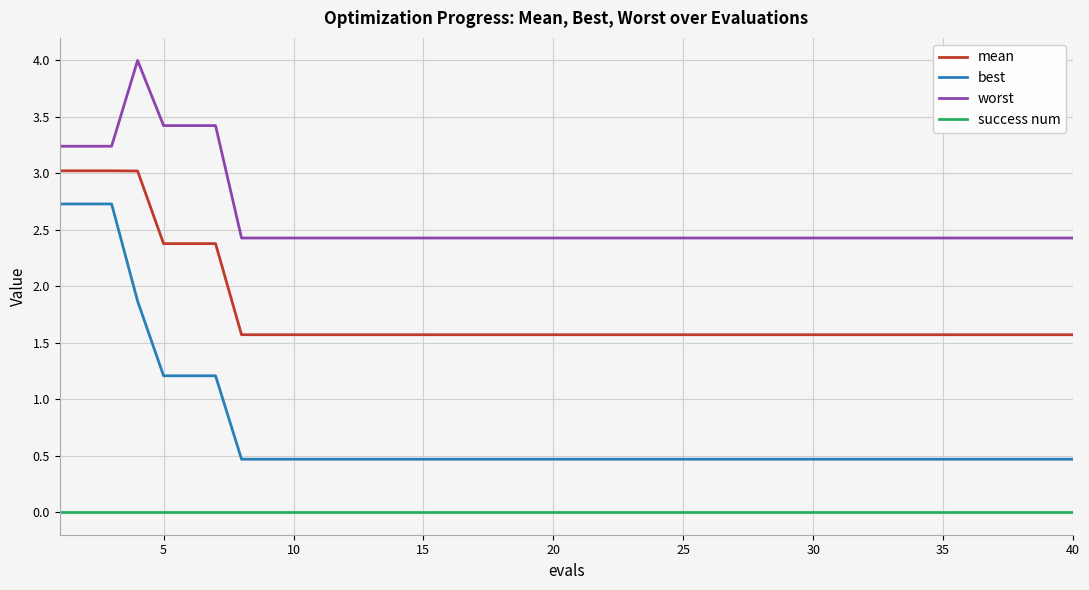

Which series has the widest spread of values?

best